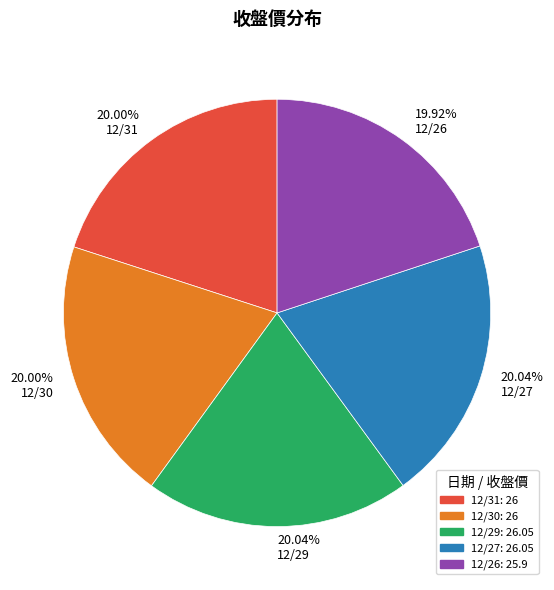

What is the ratio of the value at 20.04% 12/27 to the value at 19.92% 12/26?

1.0